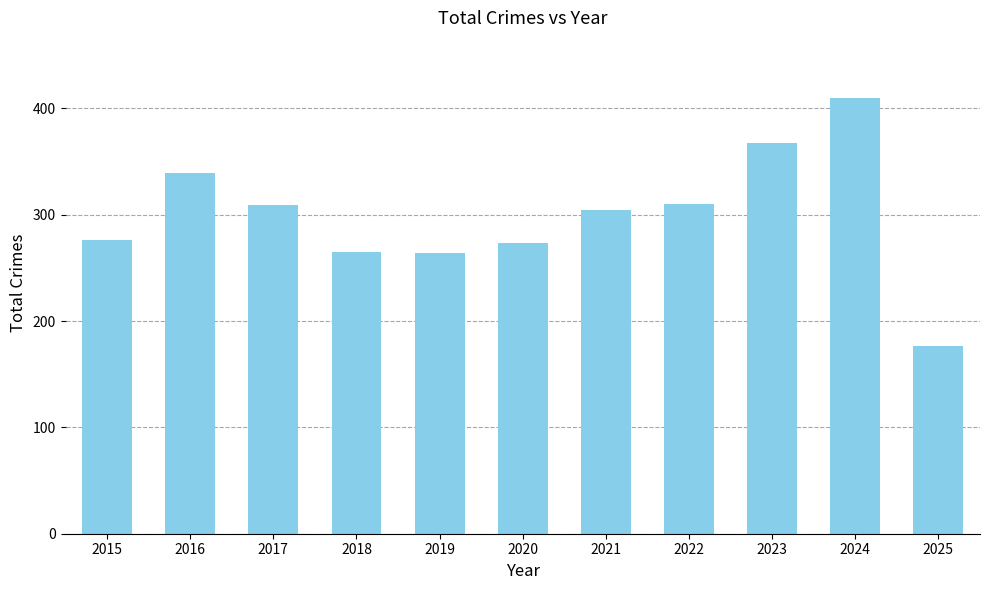

At which label does the data first exceed 304?

2016